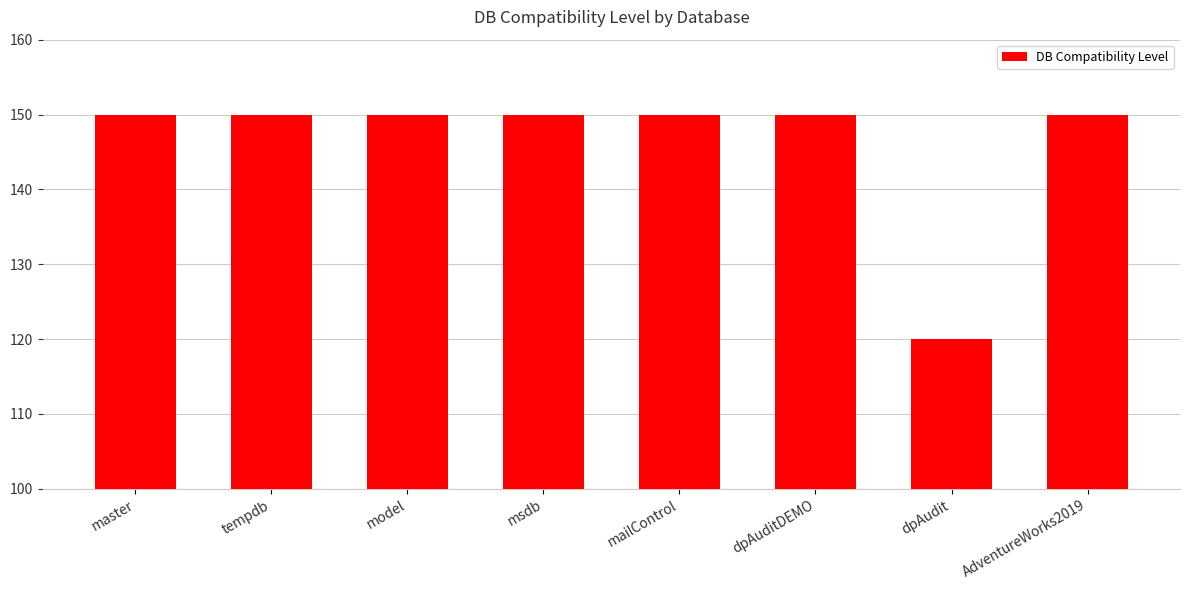

What is the value of the 6th bar from the left?

150